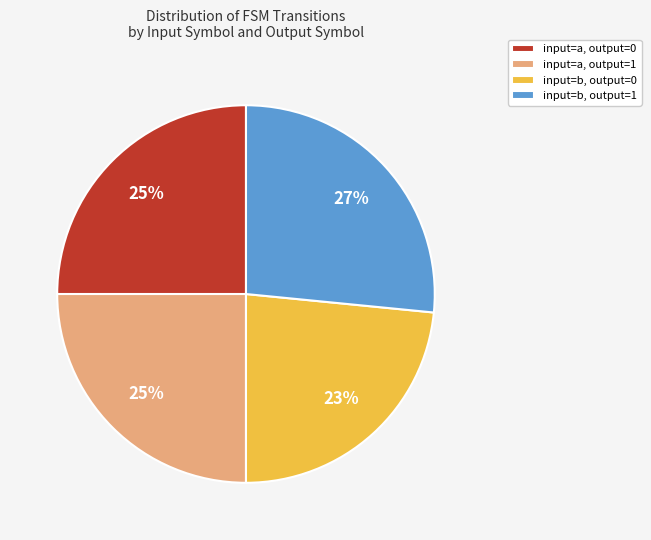

What is the smallest slice in the pie chart?

input=b, output=0